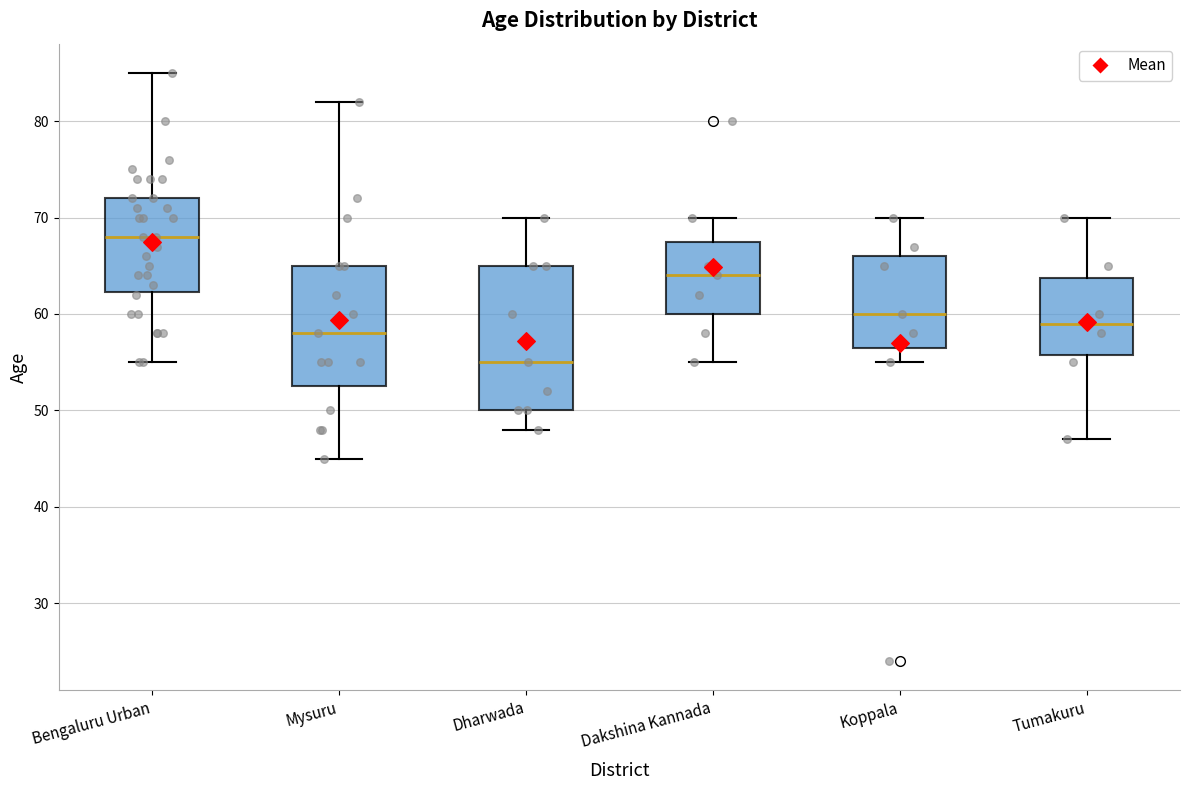

Which box's median line is the lowest?

Dharwada